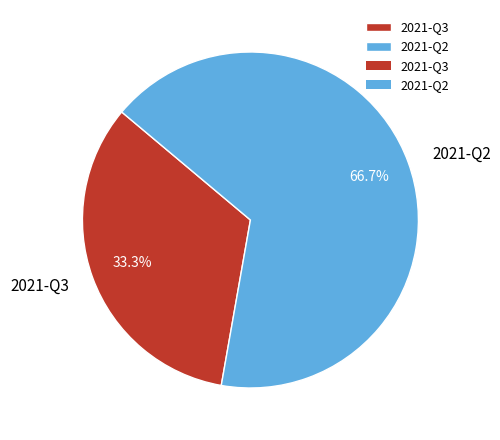

Is there a majority slice in this chart?

Yes